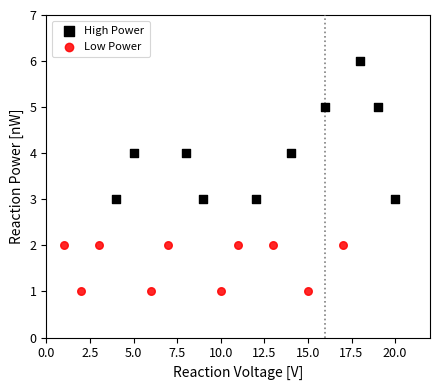

Which series has the widest spread of Y values?

High Power